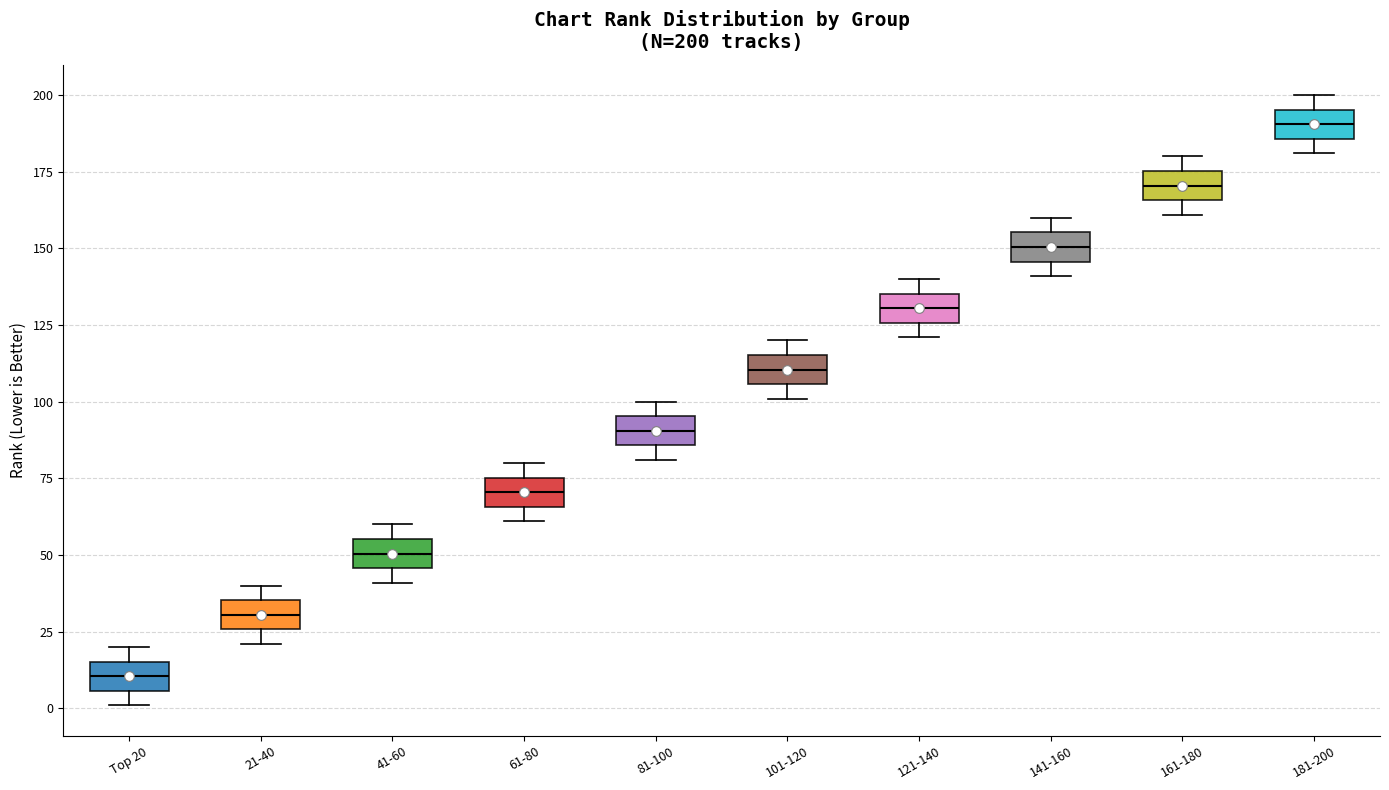

Which box has the lowest median line?

Top 20